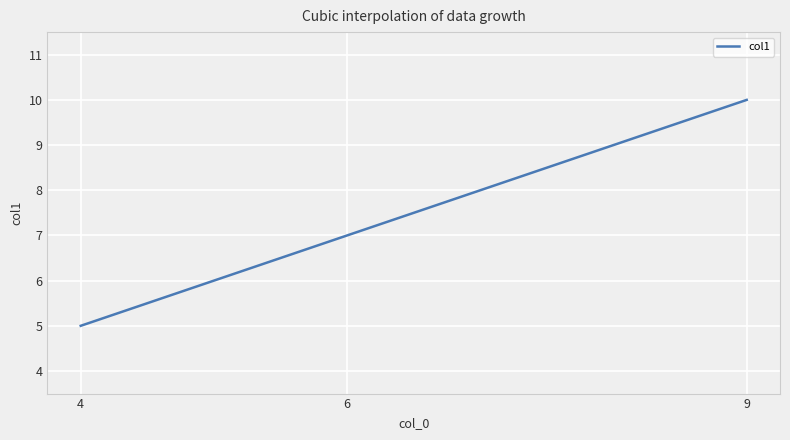

What is the smallest value displayed?

5.0